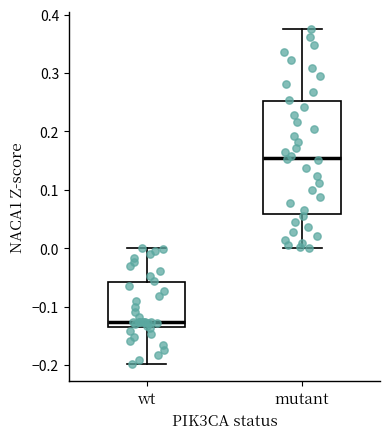

Reading left to right, read every box against the y-axis: the position of its median line, the range the box covers, and the ends of its whiskers. The values are not printed on the chart, so give them approximately, as read against the axis.

wt: median -0.13, box -0.14 to -0.06, whiskers -0.20 to 0.00
mutant: median 0.16, box 0.06 to 0.25, whiskers 0.00 to 0.38